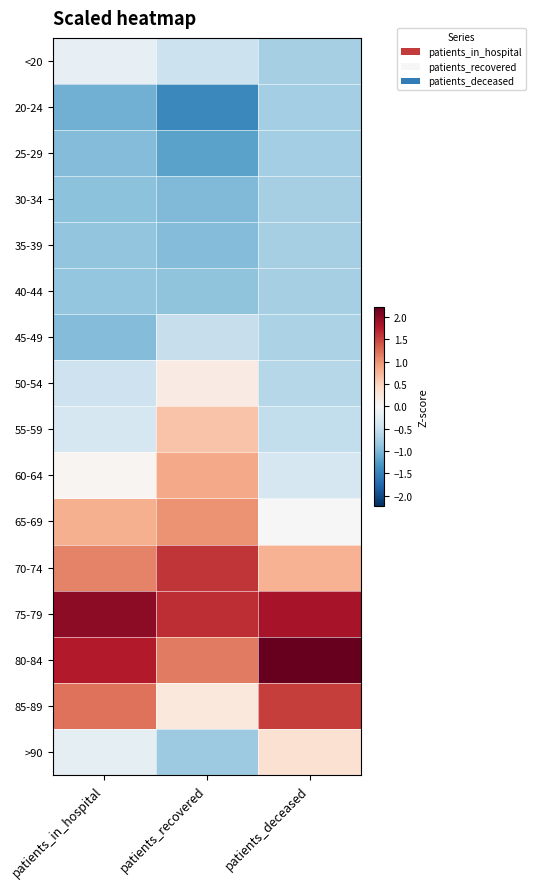

At how many categories does at least one series exceed 0?

3